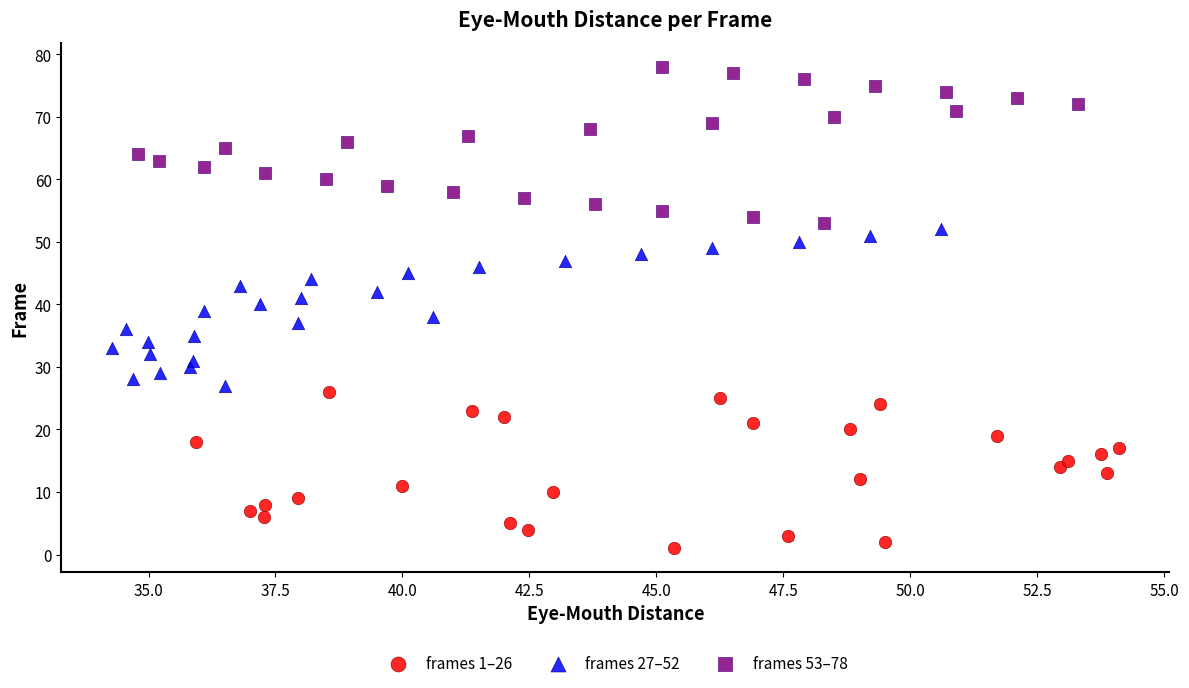

What are all the series names shown in the legend?

frames 1–26, frames 27–52, frames 53–78